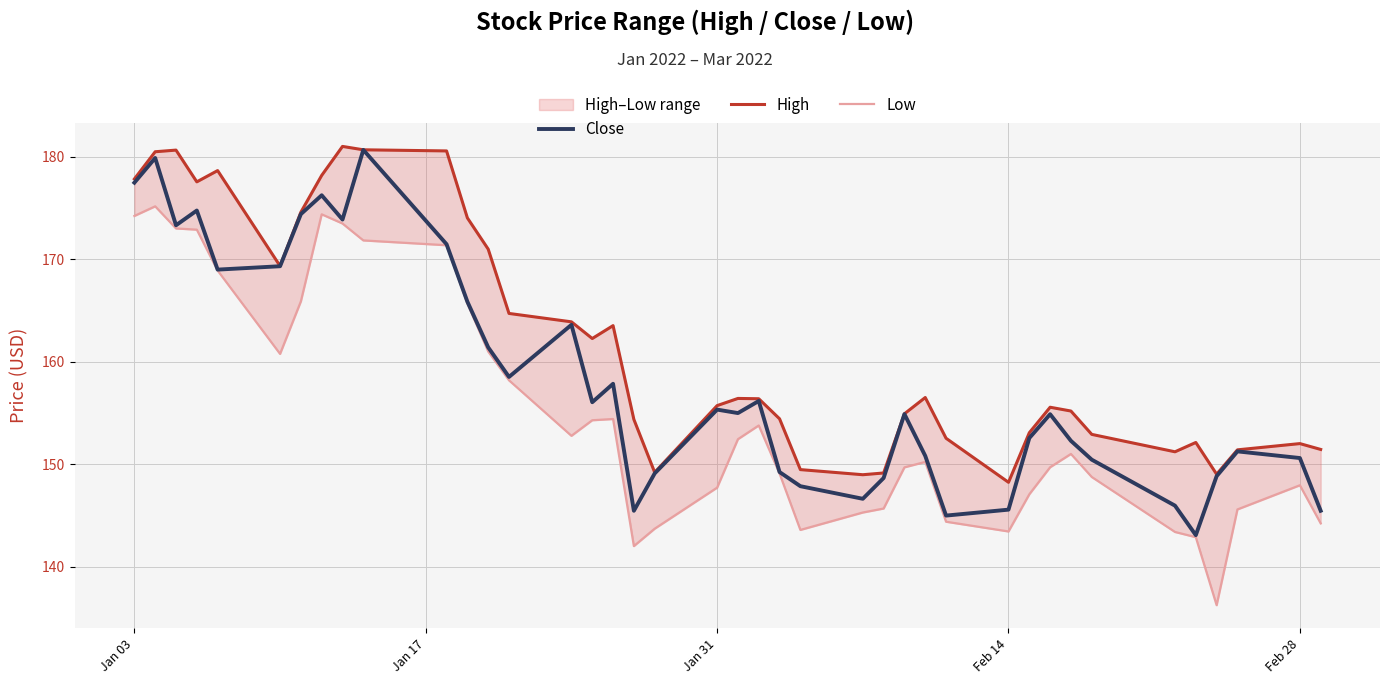

Count the number of data series in this chart.

3